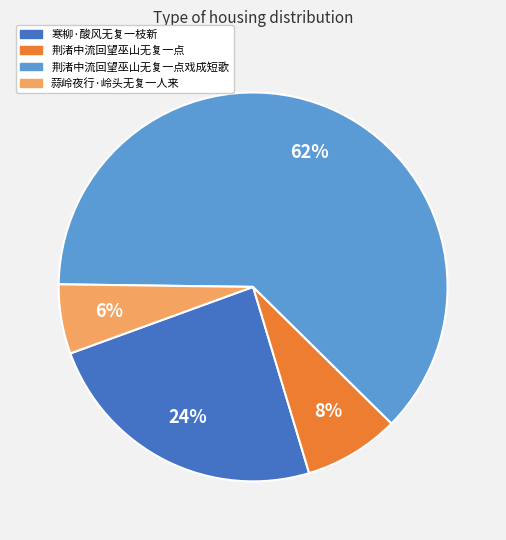

Is there any slice that represents more than half of the pie?

Yes